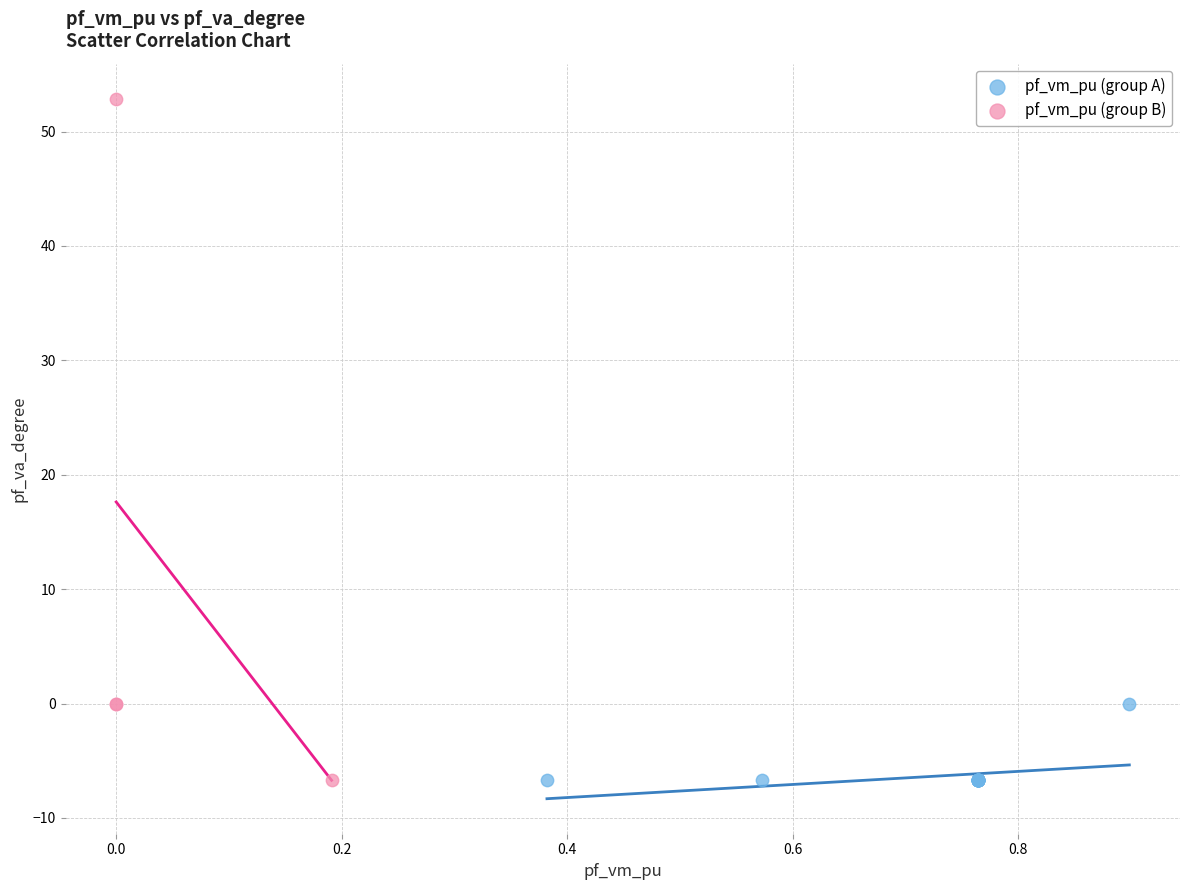

Which series has the widest spread of Y values?

pf_vm_pu (group B)